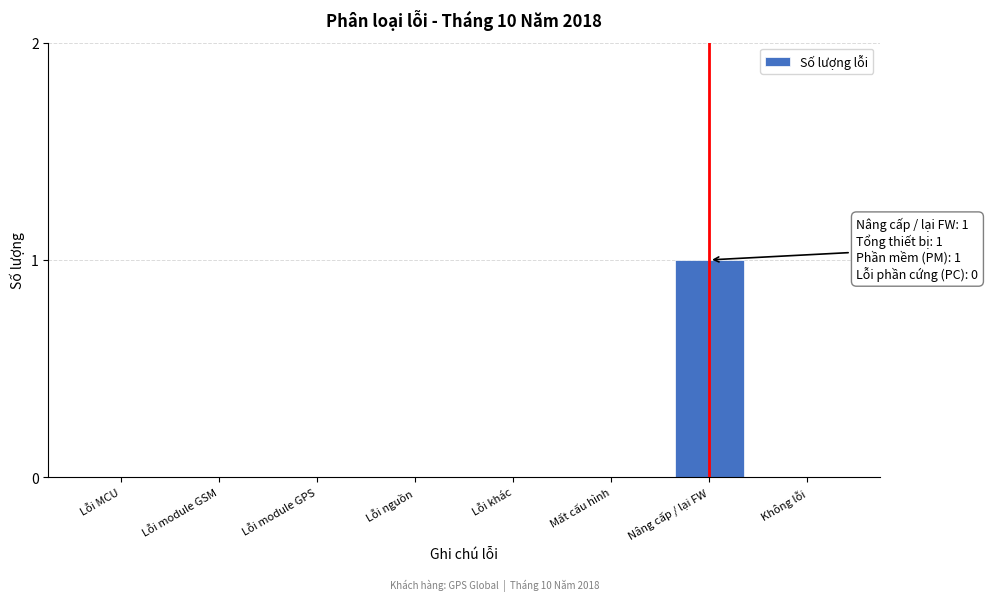

Reading left to right, list all the values displayed in this chart.

Lỗi MCU=0	Lỗi module GSM=0	Lỗi module GPS=0	Lỗi nguồn=0	Lỗi khác=0	Mất cấu hình=0	Nâng cấp / lại FW=1	Không lỗi=0